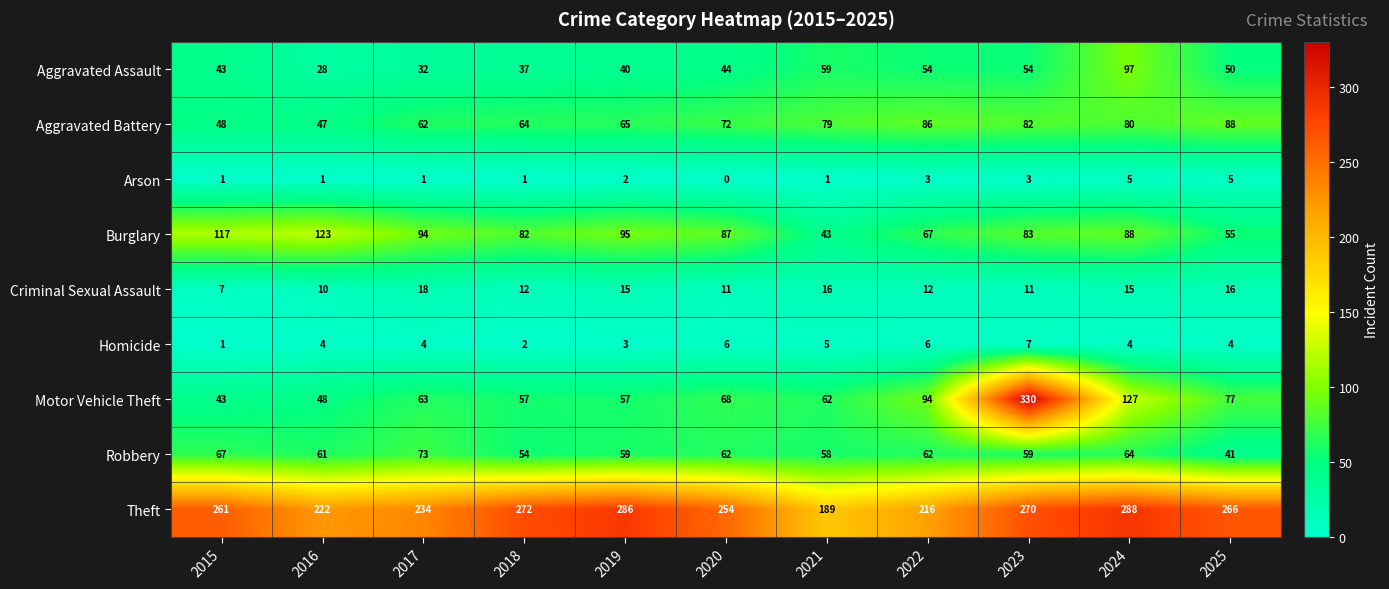

Between 2022 and 2025, which series saw the biggest shift?

Theft